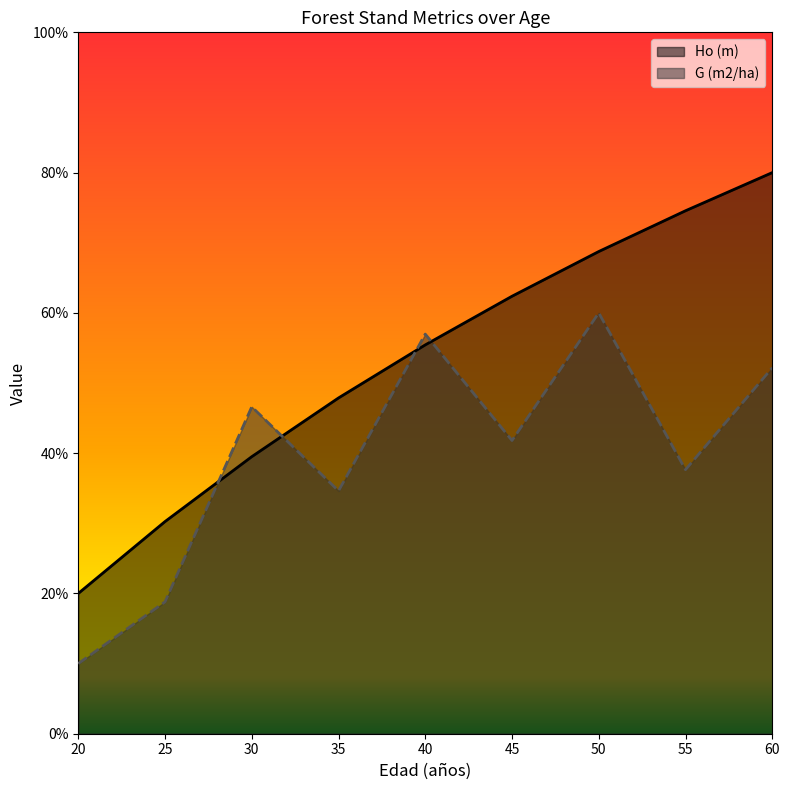

How many data points does each series have?

9